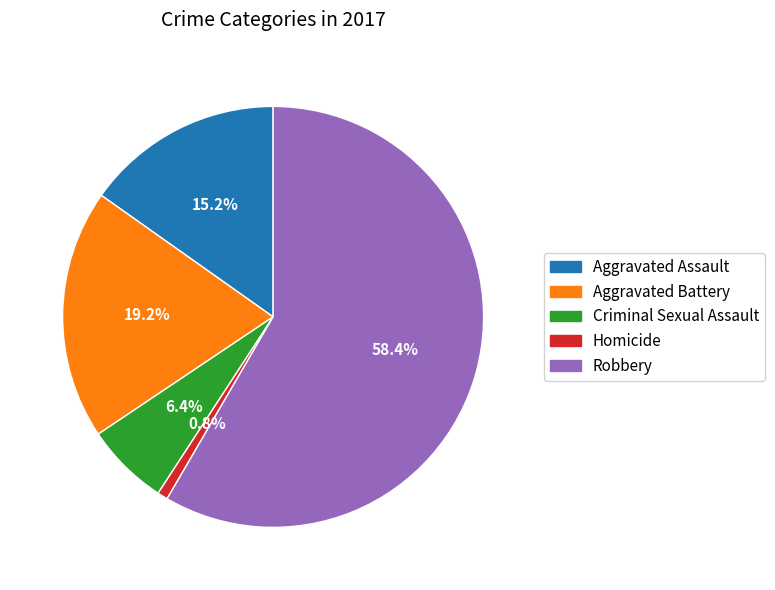

To the nearest percent, what percentage of the pie is Robbery?

58%